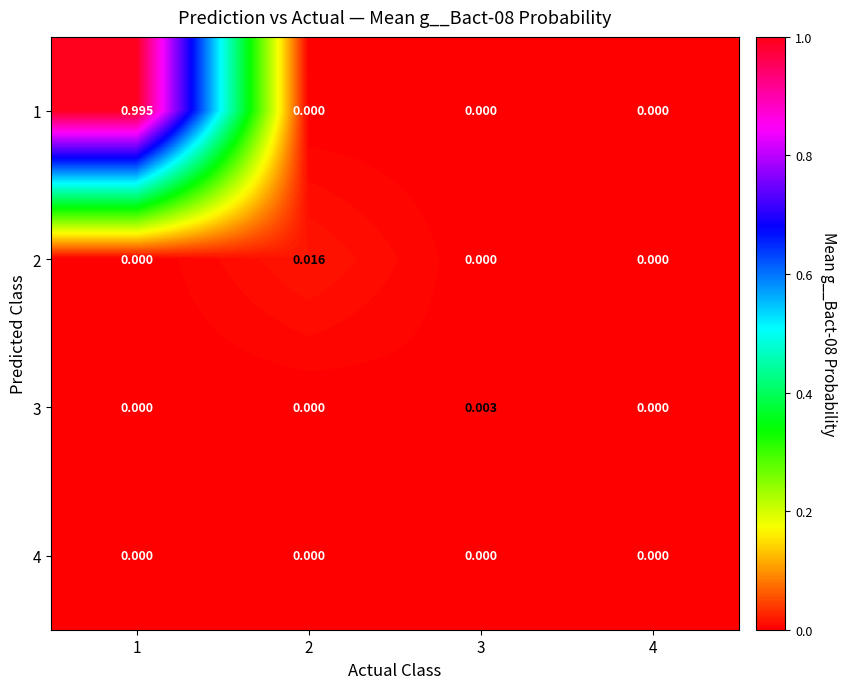

Is the value of 3 at 2 greater than the value of 1 at 1?

No